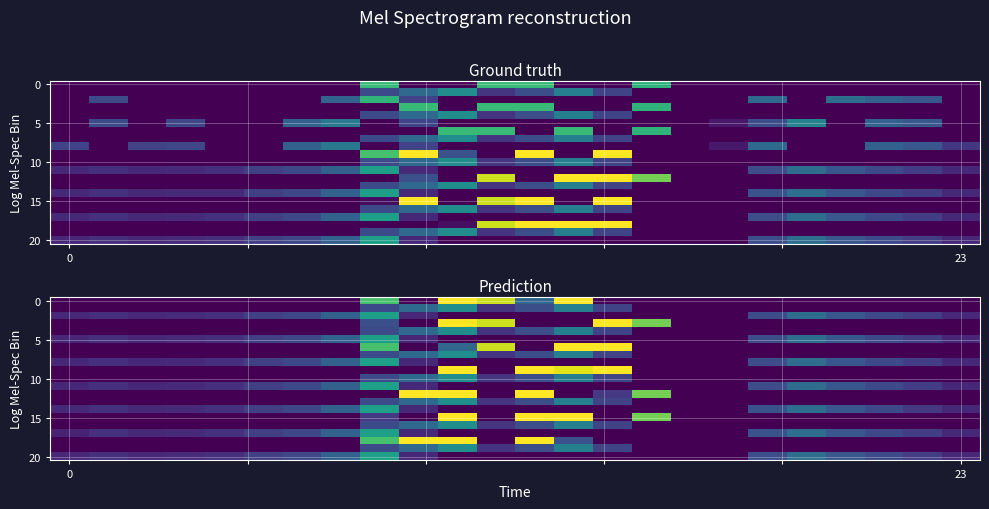

At how many categories does at least one series exceed 305?

8